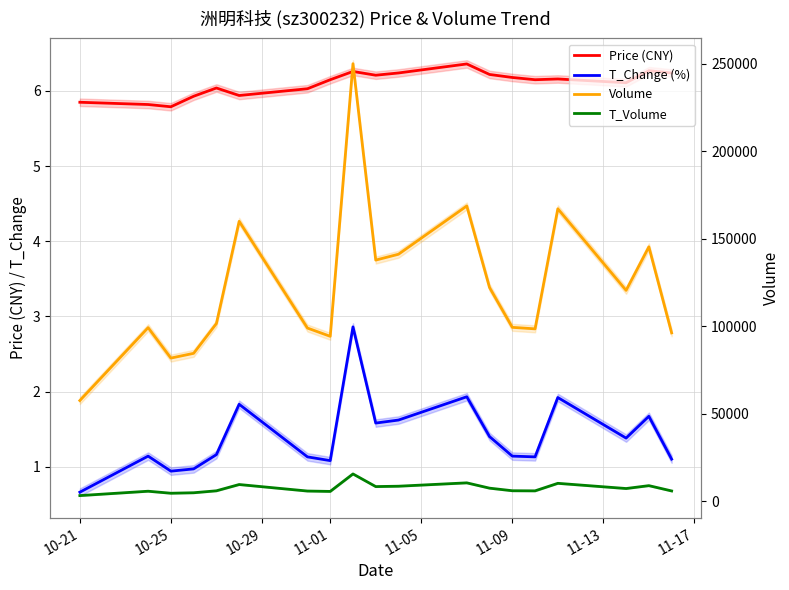

How many lines are shown in the chart?

4